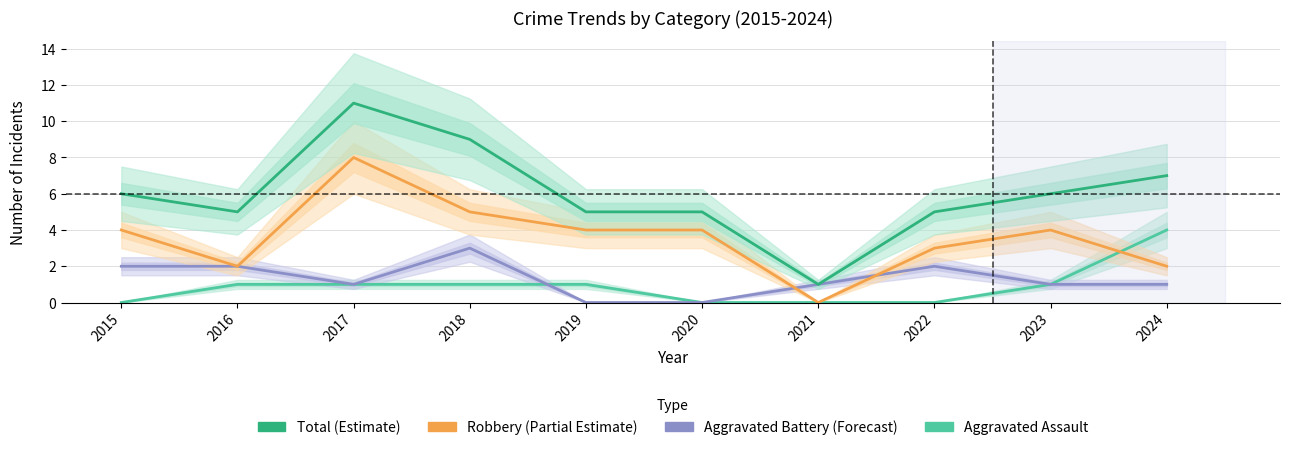

Where does the Aggravated Battery series first go above 1?

2015